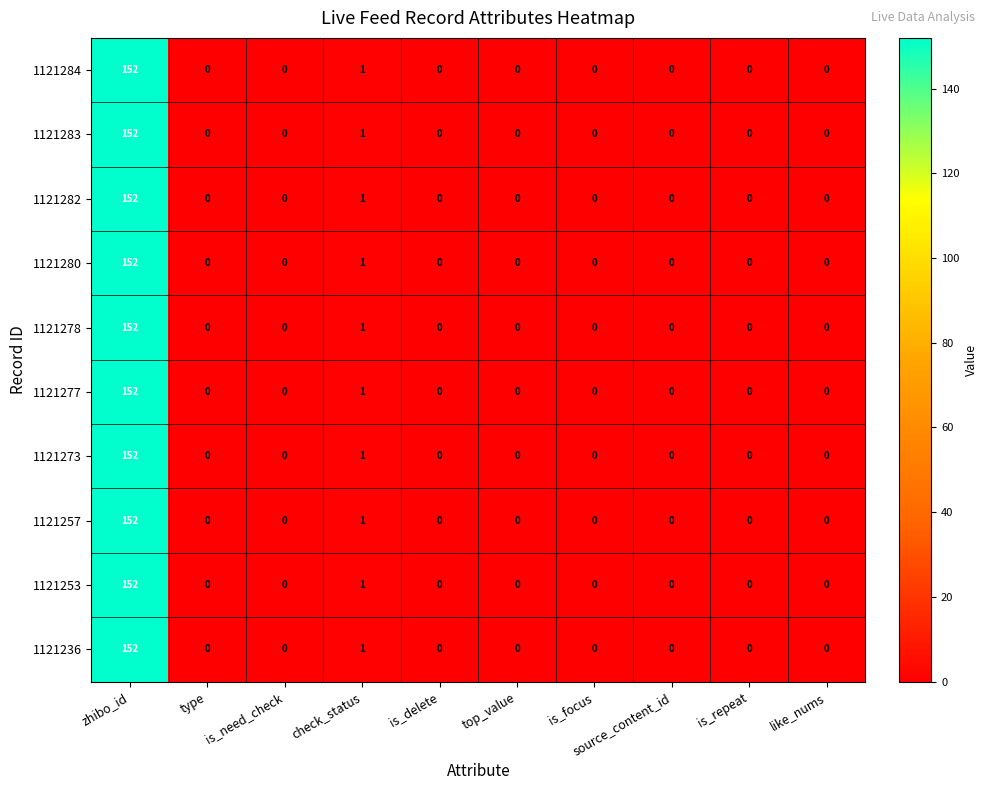

What is the approximate value of 1121283 at zhibo_id, to the nearest 5?

150